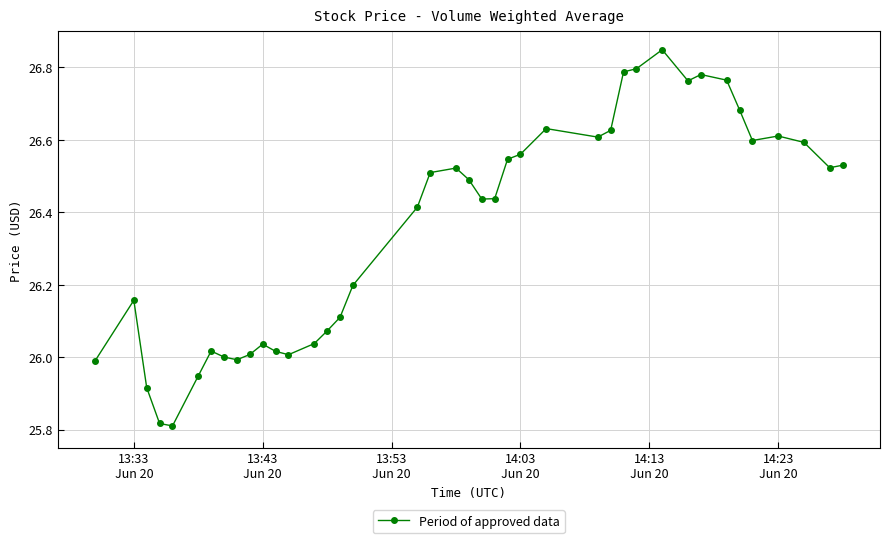

Does the chart have visible grid lines?

Yes